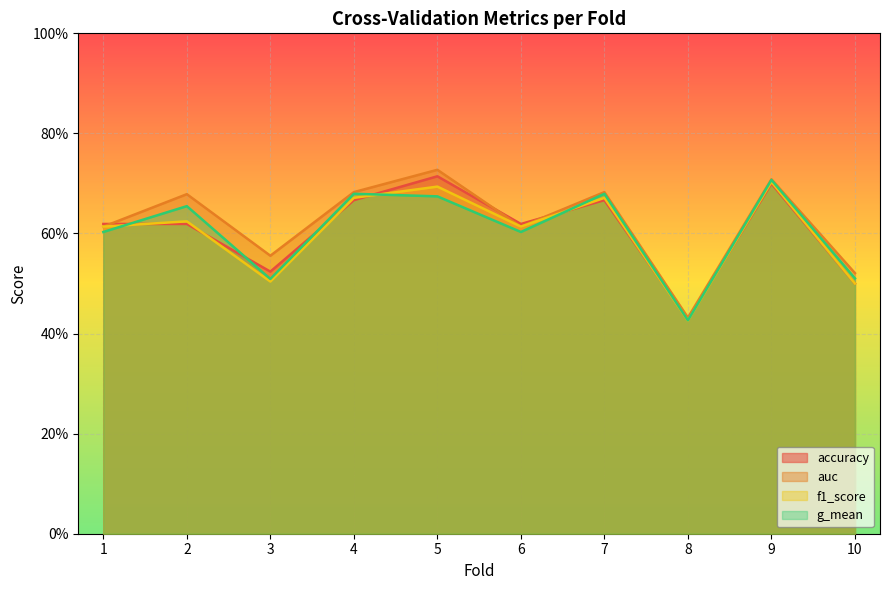

What is the total value across all series at 3?

2.1